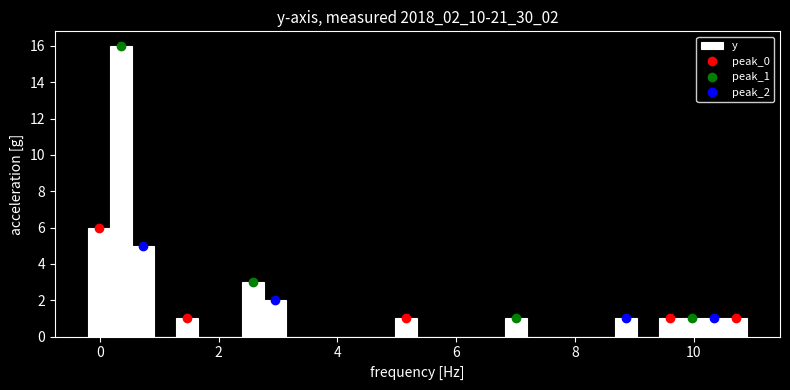

Around what value on the x-axis is the tallest bar? Give the approximate position of its centre, as read against the axis.

0.4